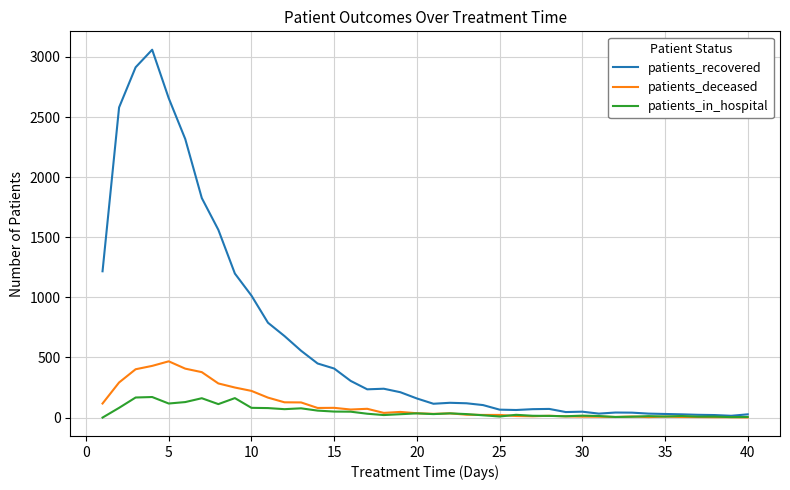

At how many categories does at least one series exceed 1451?

7